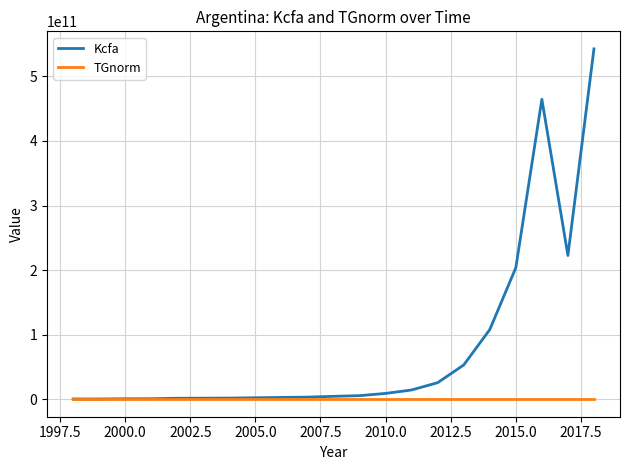

How many lines are shown in the chart?

2